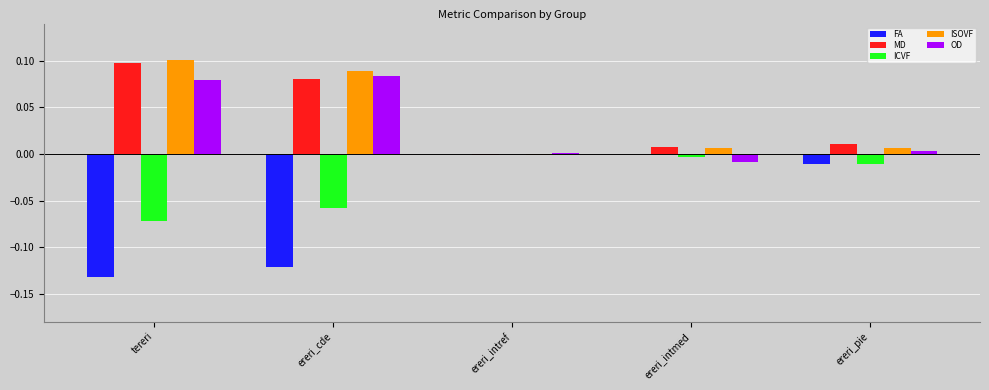

Is the value of ISOVF at ereri_cde greater than the value of ICVF at ereri_intmed?

Yes